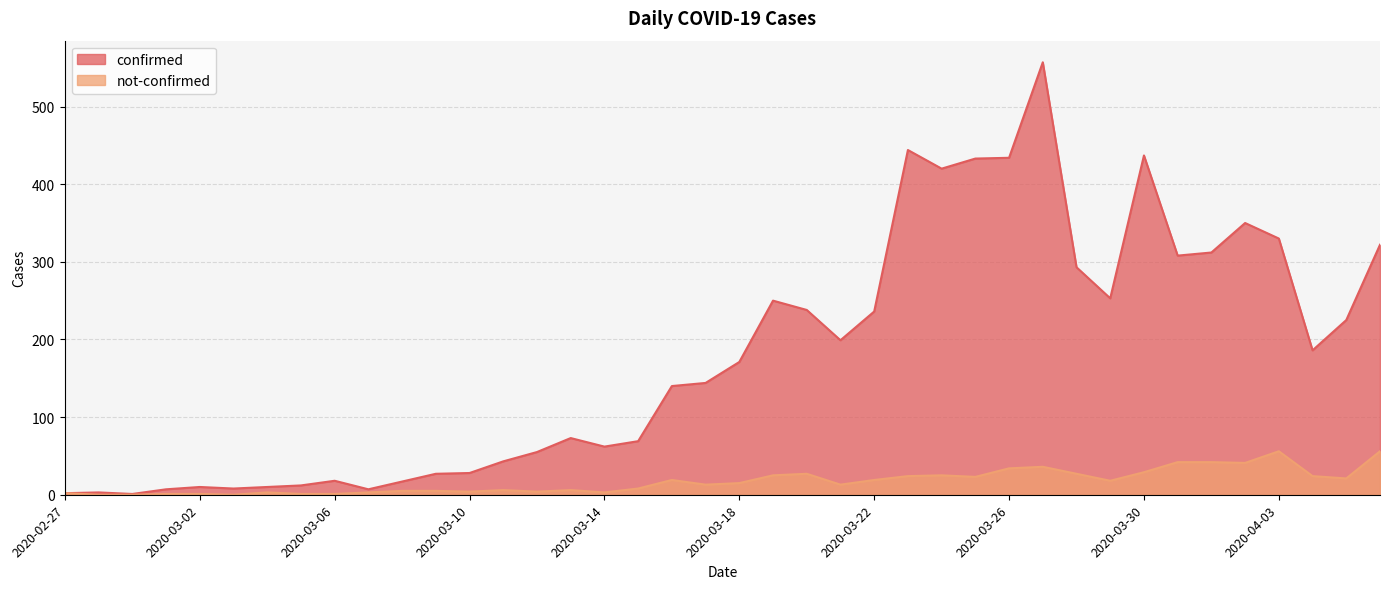

What is the value of the confirmed point at the 31st from the left?

293